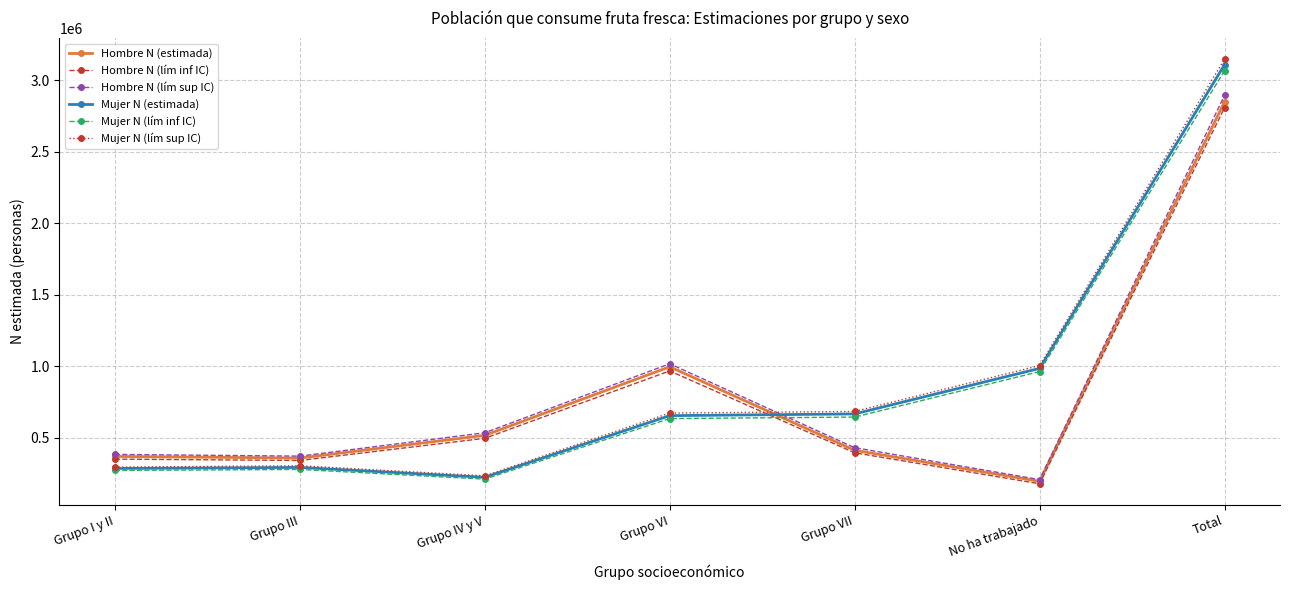

What is the minimum value shown in the chart?

178528